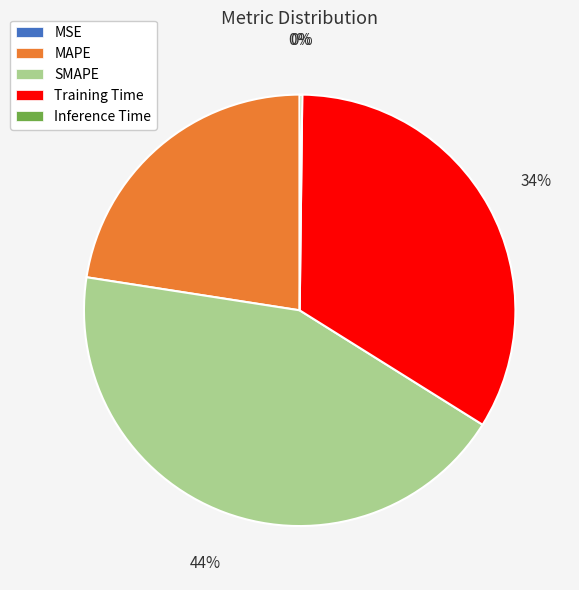

Which category has the smallest portion of the pie?

MSE